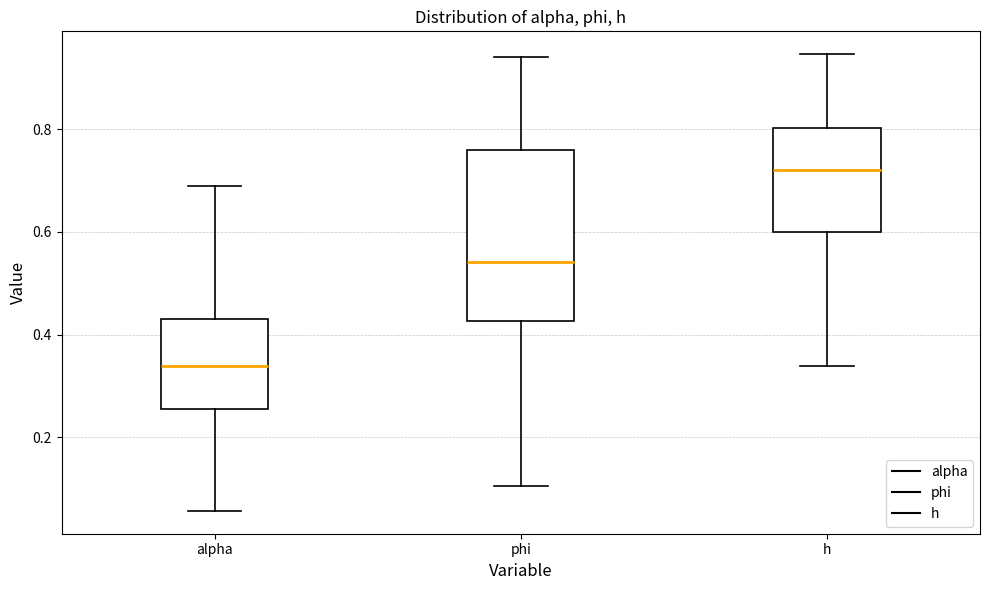

Reading left to right, transcribe this box plot: for each box, give where its median line is, the range the box spans, and where its two whiskers end, as read against the y-axis. The values are not printed on the chart, so give them approximately, as read against the axis.

alpha: median 0.34, box 0.26 to 0.44, whiskers 0.06 to 0.68
phi: median 0.54, box 0.42 to 0.76, whiskers 0.10 to 0.94
h: median 0.72, box 0.60 to 0.80, whiskers 0.34 to 0.94